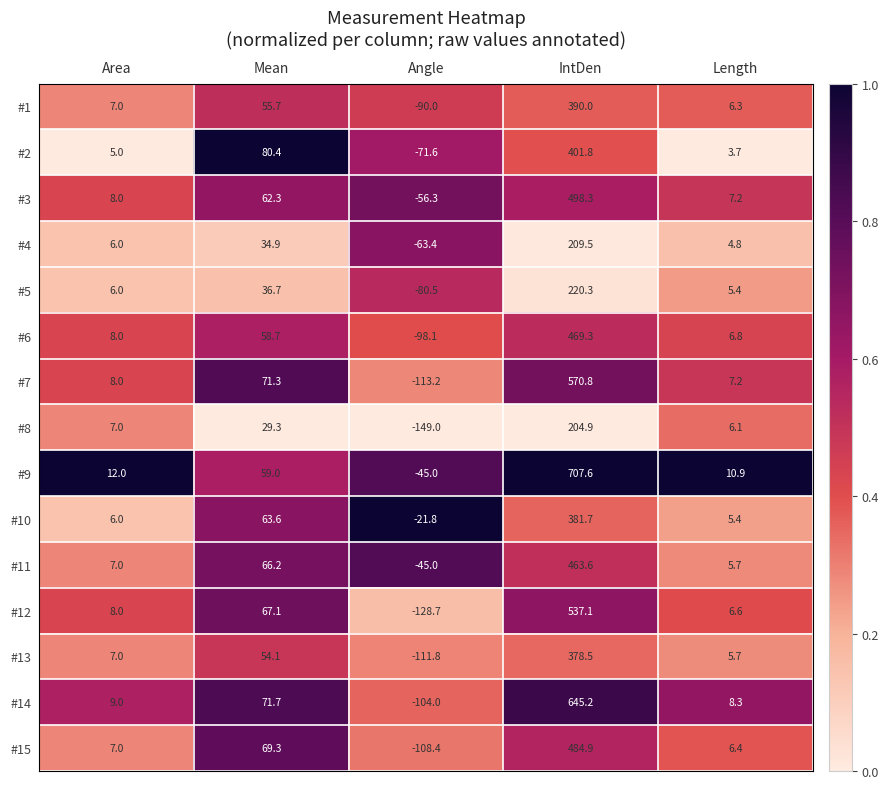

At which category is the sum across all series the highest?

IntDen